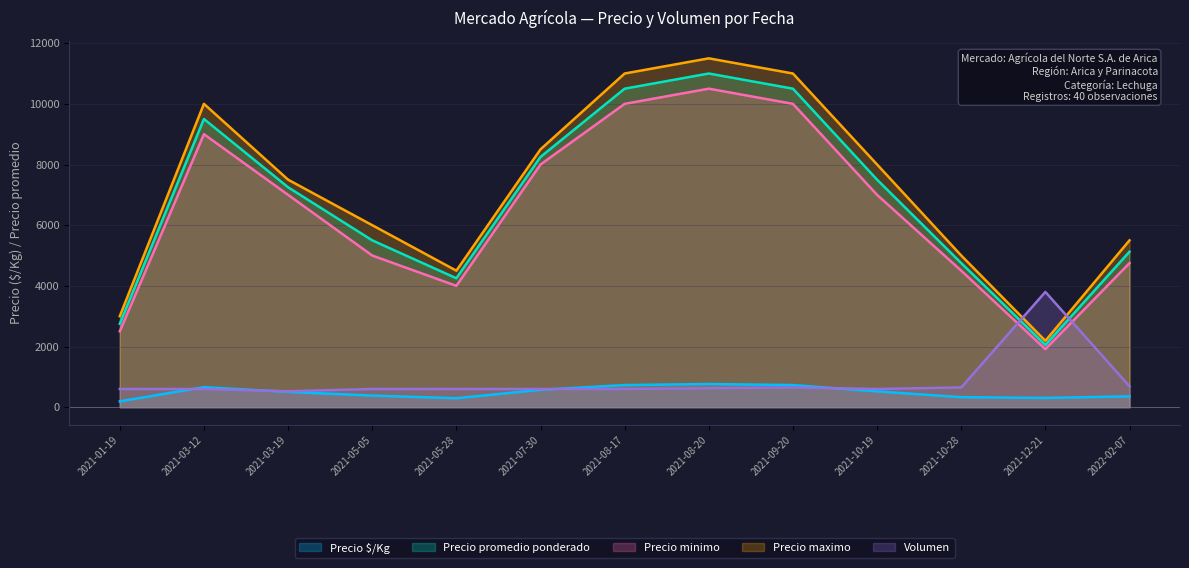

Reading left to right, extract all data points from this chart.

Precio $/Kg: 2021-01-19=191.2	2021-03-12=660.0	2021-03-19=503.5	2021-05-05=382.0	2021-05-28=295.0	2021-07-30=573.0	2021-08-17=729.0	2021-08-20=763.8	2021-09-20=729.0	2021-10-19=521.0	2021-10-28=330.0	2021-12-21=305.0	2022-02-07=356.0
Precio promedio ponderado: 2021-01-19=2750.0	2021-03-12=9500.0	2021-03-19=7250.0	2021-05-05=5500.0	2021-05-28=4250.0	2021-07-30=8250.0	2021-08-17=10500.0	2021-08-20=11000.0	2021-09-20=10500.0	2021-10-19=7500.0	2021-10-28=4750.0	2021-12-21=2050.0	2022-02-07=5125.0
Precio minimo: 2021-01-19=2500.0	2021-03-12=9000.0	2021-03-19=7000.0	2021-05-05=5000.0	2021-05-28=4000.0	2021-07-30=8000.0	2021-08-17=10000.0	2021-08-20=10500.0	2021-09-20=10000.0	2021-10-19=7000.0	2021-10-28=4500.0	2021-12-21=1912.5	2022-02-07=4750.0
Precio maximo: 2021-01-19=3000.0	2021-03-12=10000.0	2021-03-19=7500.0	2021-05-05=6000.0	2021-05-28=4500.0	2021-07-30=8500.0	2021-08-17=11000.0	2021-08-20=11500.0	2021-09-20=11000.0	2021-10-19=8000.0	2021-10-28=5000.0	2021-12-21=2187.5	2022-02-07=5500.0
Volumen: 2021-01-19=600.0	2021-03-12=600.0	2021-03-19=525.0	2021-05-05=600.0	2021-05-28=600.0	2021-07-30=600.0	2021-08-17=600.0	2021-08-20=625.0	2021-09-20=650.0	2021-10-19=600.0	2021-10-28=650.0	2021-12-21=3800.0	2022-02-07=687.5